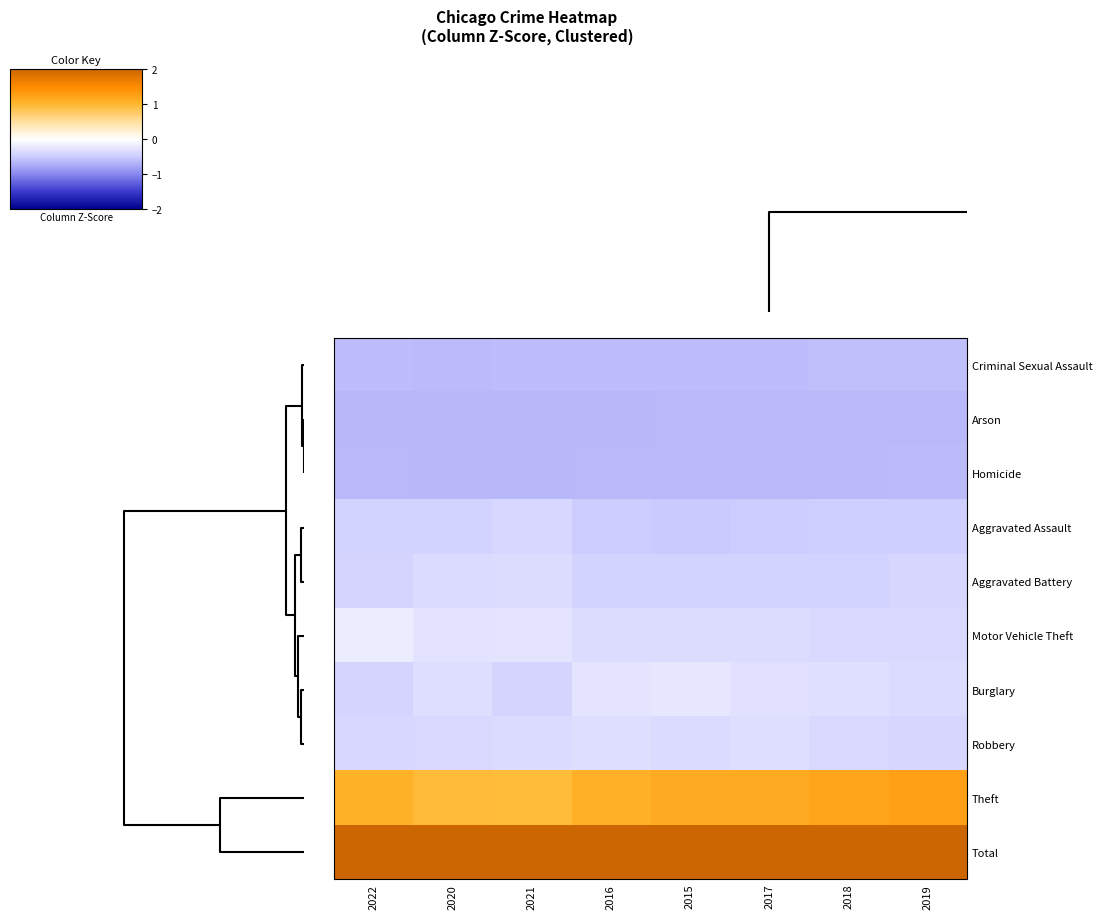

At which category is the sum across all series the highest?

2022